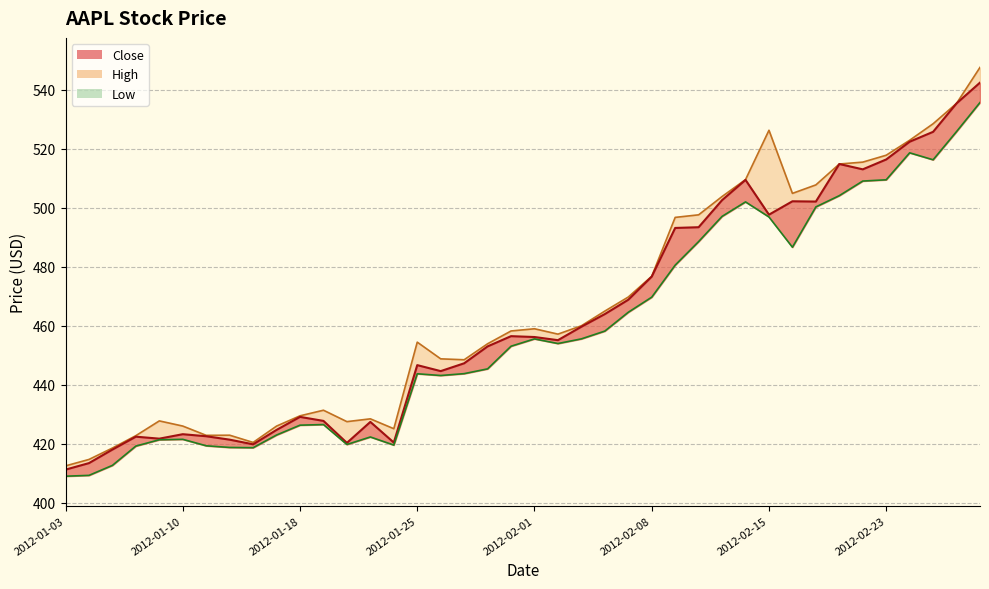

The Low series shows 409.3 at 2012-01-04. True or false?

True